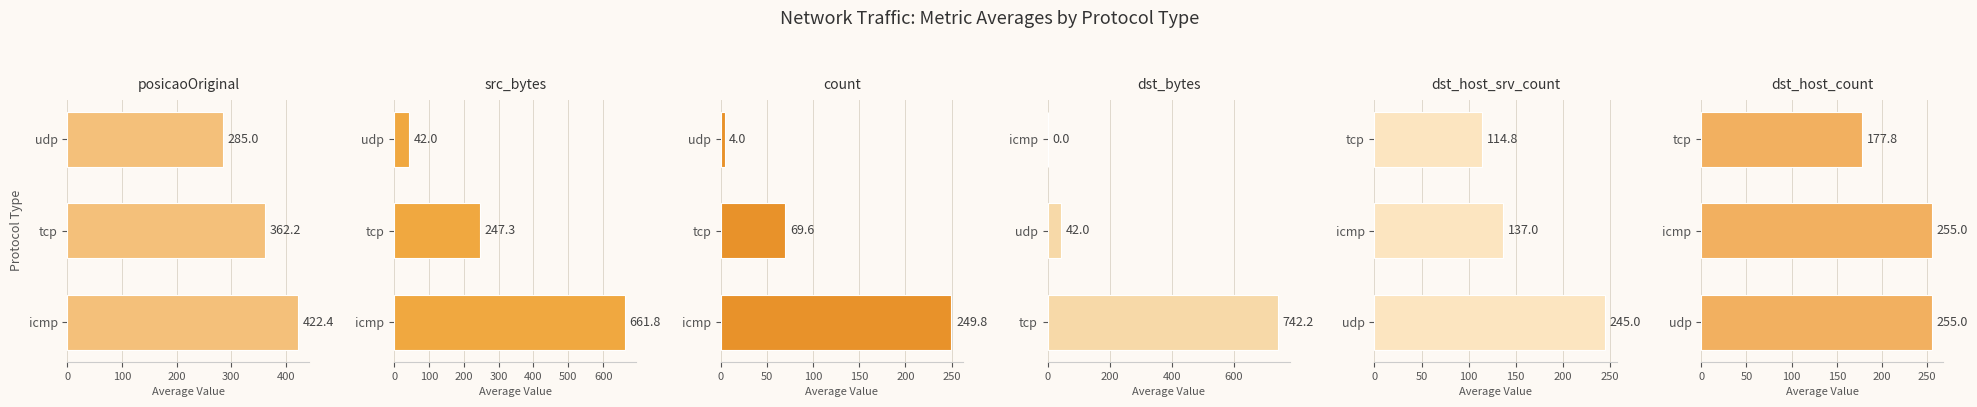

How many values in the count series are below 69?

1